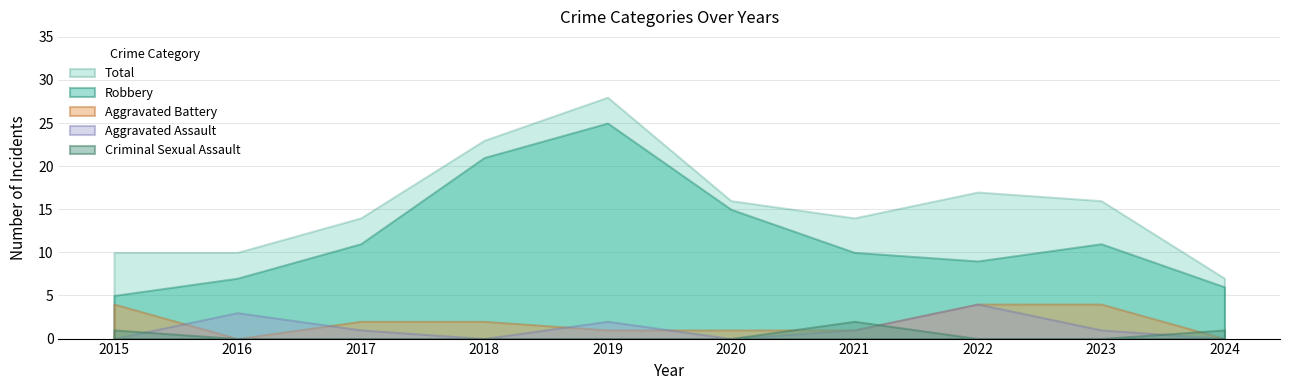

The Robbery series shows 6 at 2024. True or false?

True